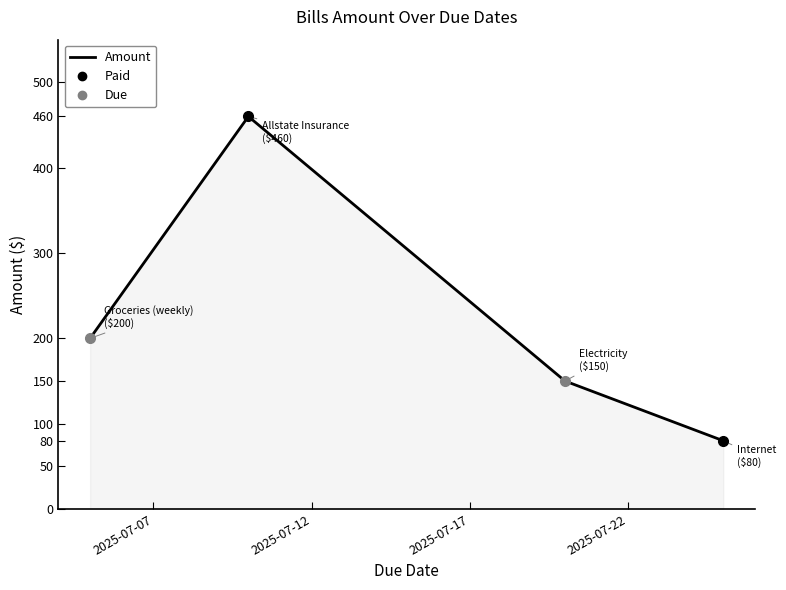

True or false: there are more than 2 points higher than both neighbors.

False